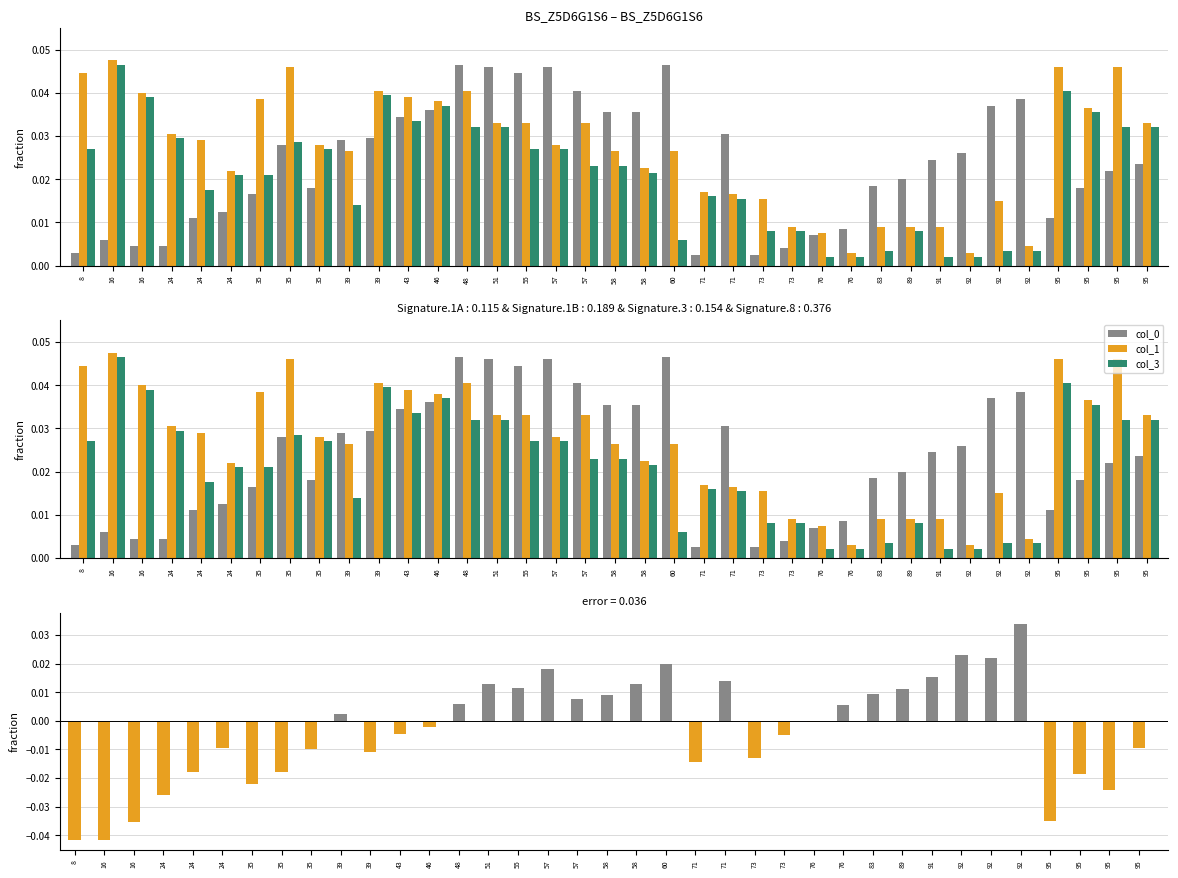

Rank the series by their maximum value, from highest to lowest.

col_1, col_0, col_3, col_0 - col_1